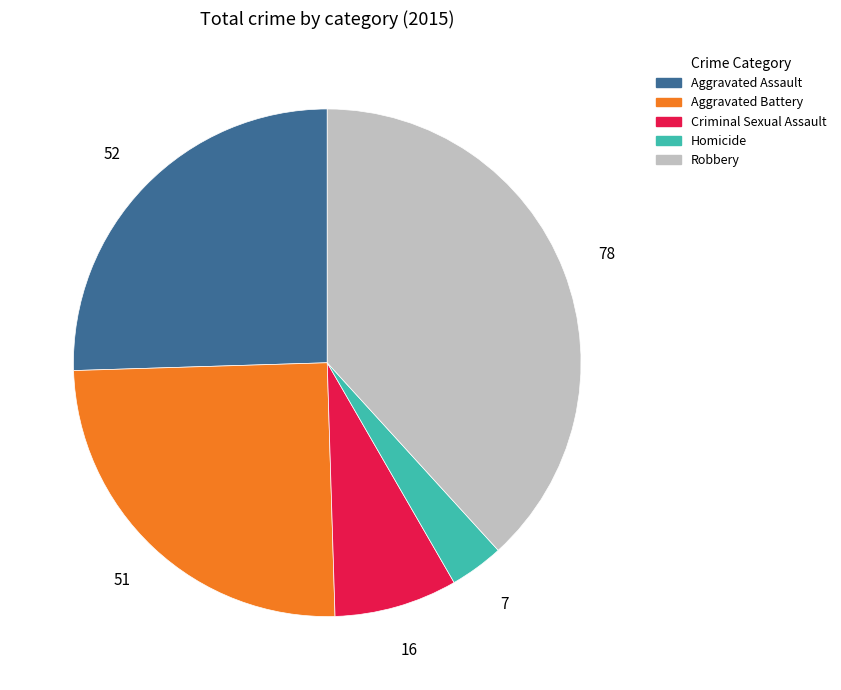

Which has a higher value, Homicide or Aggravated Battery?

Aggravated Battery